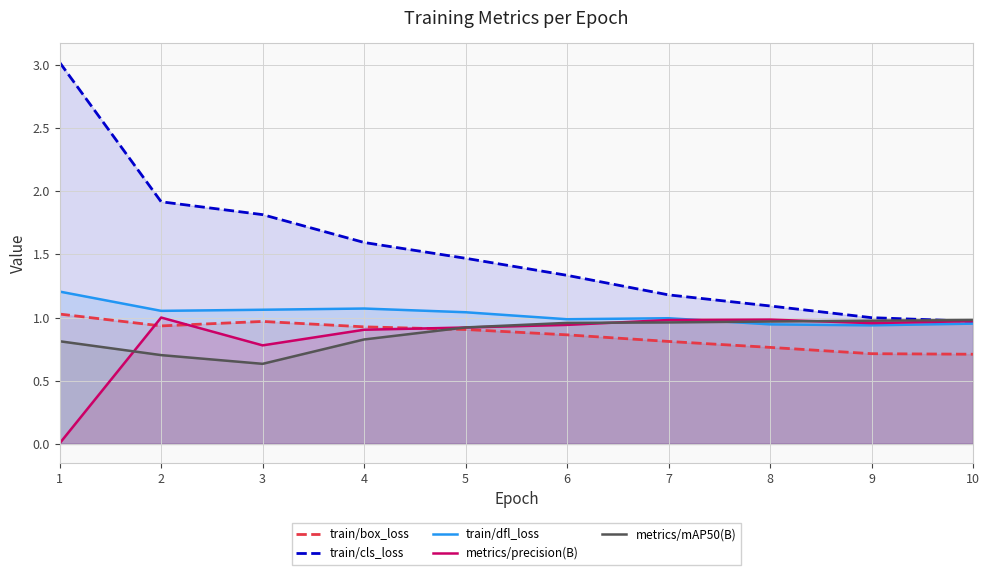

What is the difference between the maximum and minimum values in the train/dfl_loss series?

0.3